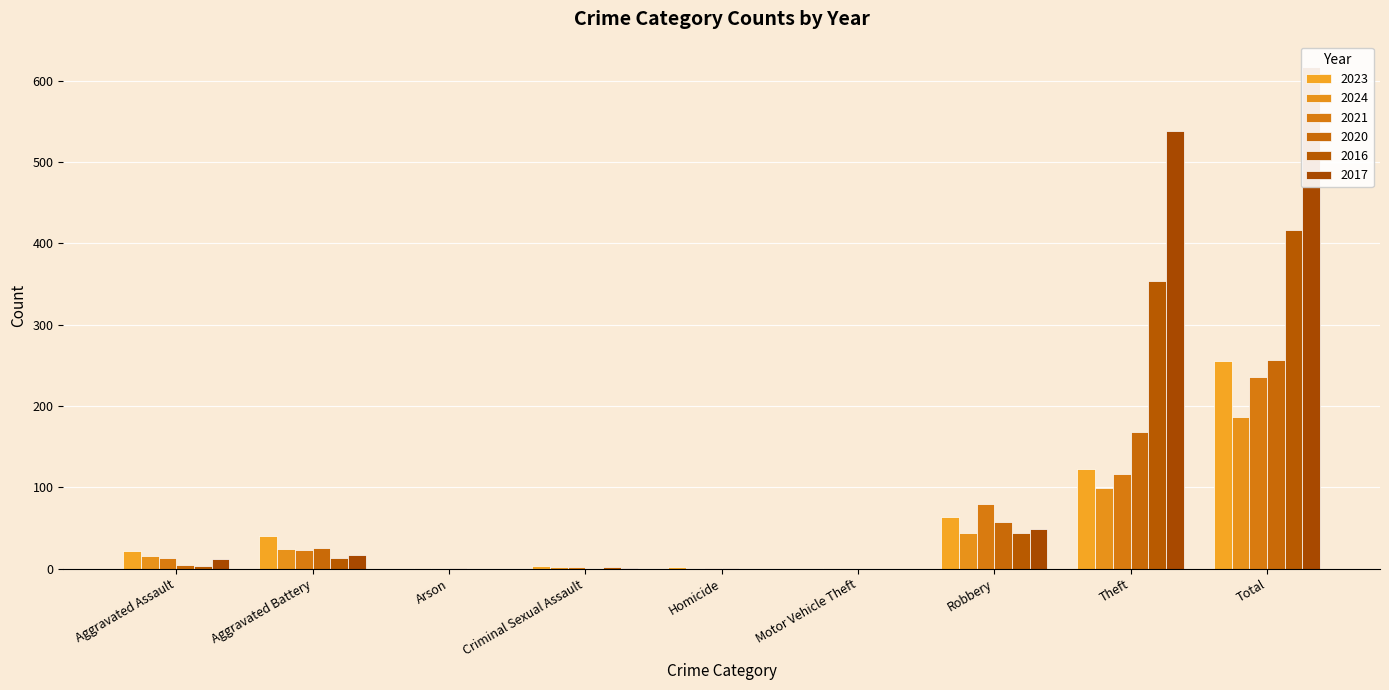

Which has a higher value, Total or Theft?

Total